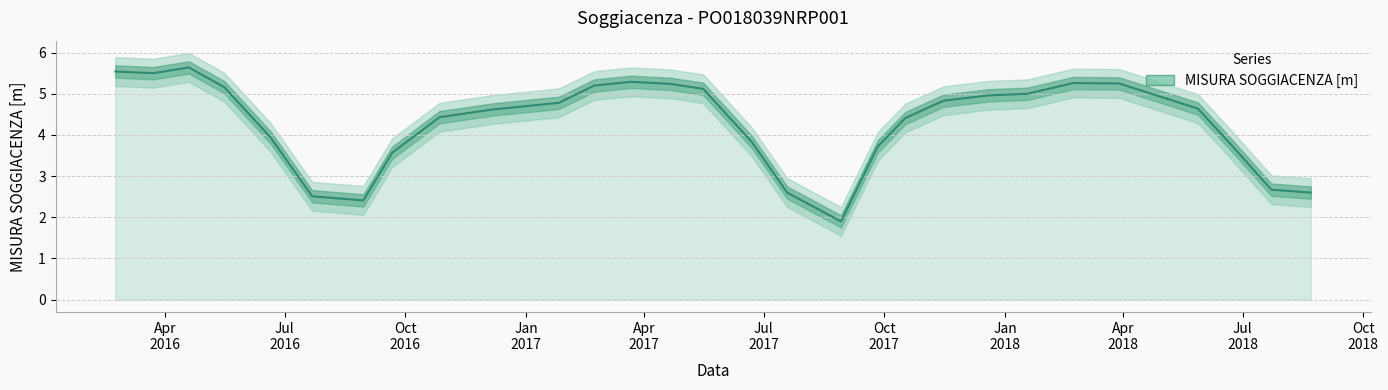

How many lines are shown in the chart?

1